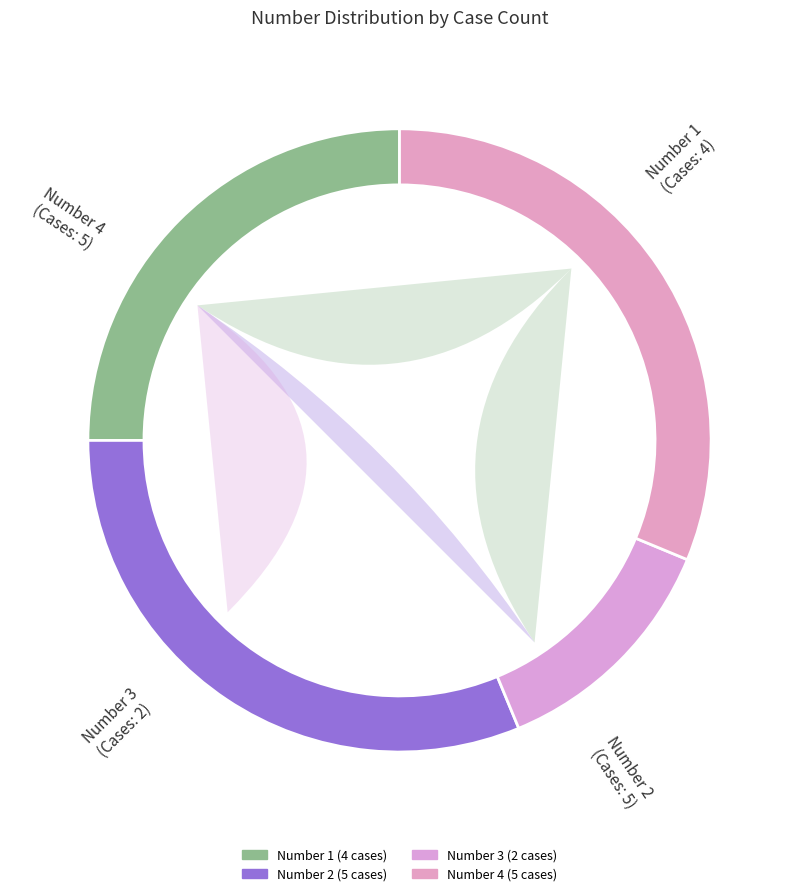

Is it true that 2 is 25% of the pie?

False